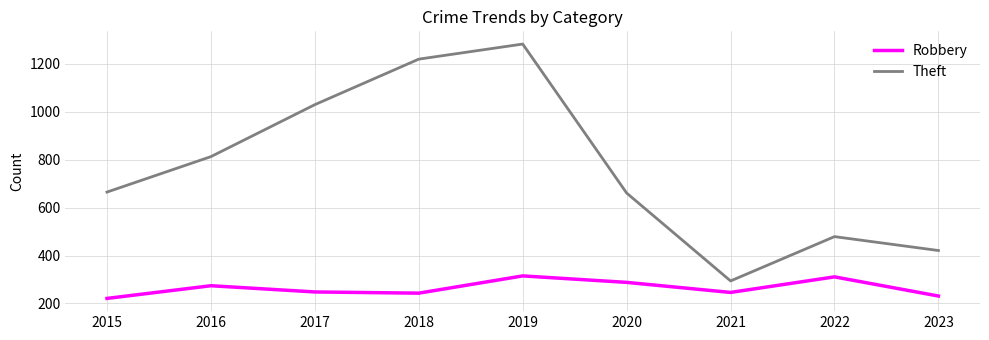

Which series has the largest range (max minus min)?

Theft